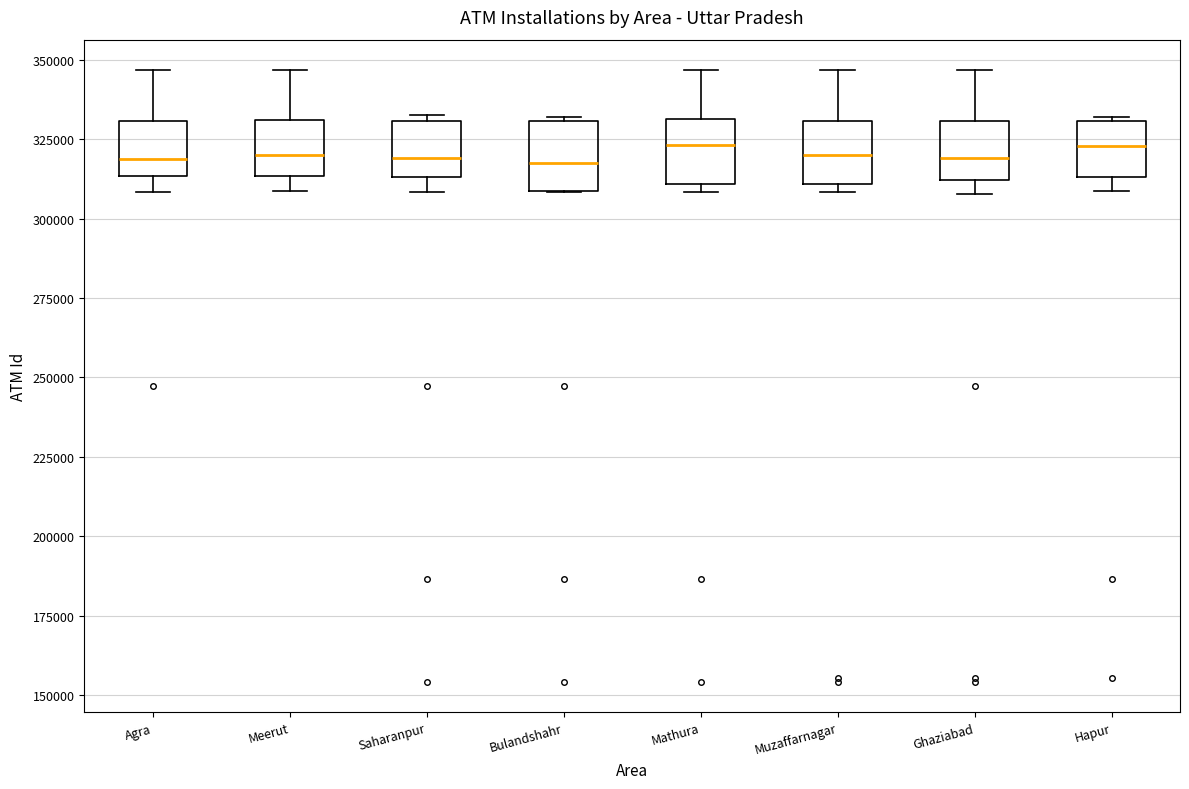

Reading left to right, transcribe this box plot: for each box, give where its median line is, the range the box spans, and where its two whiskers end, as read against the y-axis. The values are not printed on the chart, so give them approximately, as read against the axis.

Agra: median 320000, box 315000 to 330000, whiskers 310000 to 345000
Meerut: median 320000, box 315000 to 330000, whiskers 310000 to 345000
Saharanpur: median 320000, box 315000 to 330000, whiskers 310000 to 335000
Bulandshahr: median 315000, box 310000 to 330000, whiskers 310000 to 330000
Mathura: median 325000, box 310000 to 330000, whiskers 310000 (just below the box's lower edge) to 345000
Muzaffarnagar: median 320000, box 310000 to 330000, whiskers 310000 (just below the box's lower edge) to 345000
Ghaziabad: median 320000, box 310000 to 330000, whiskers 310000 (just below the box's lower edge) to 345000
Hapur: median 325000, box 315000 to 330000, whiskers 310000 to 330000